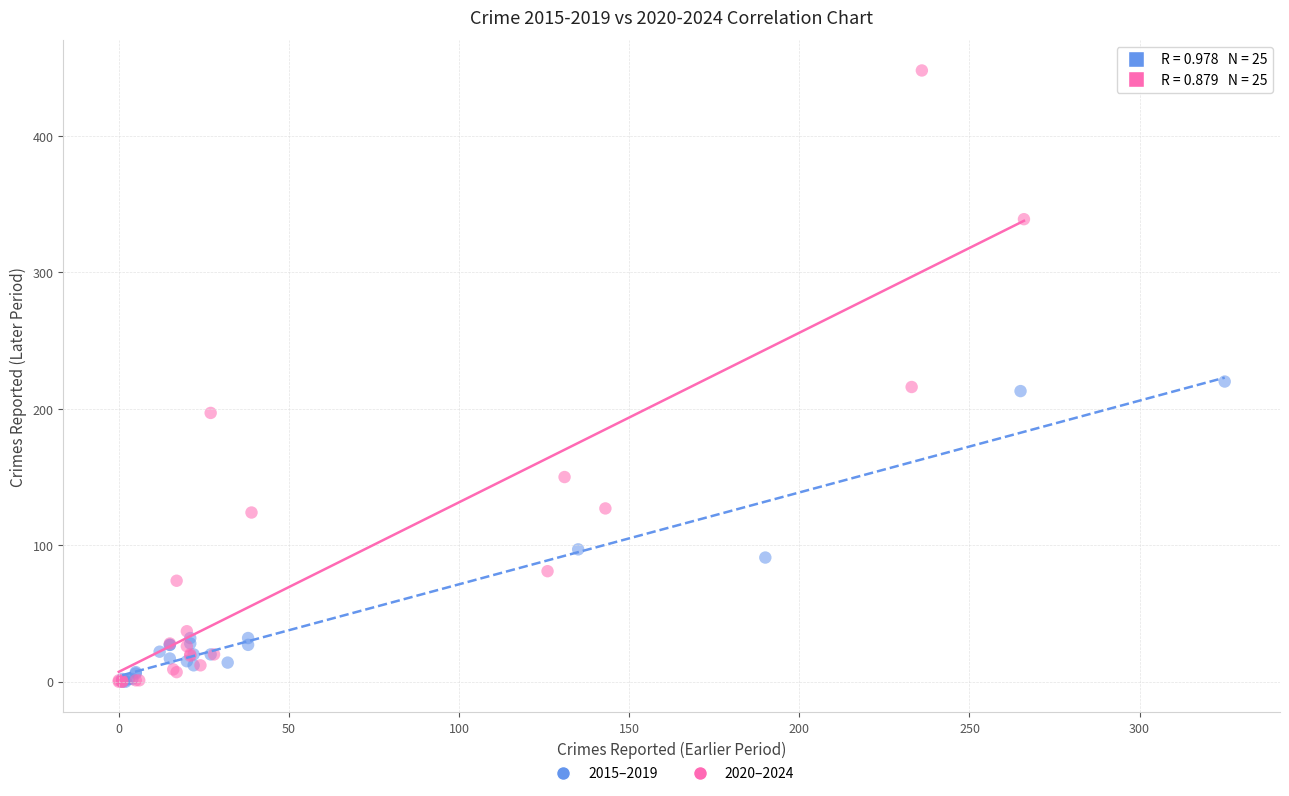

Which series has the largest Y range (max minus min)?

2020–2024